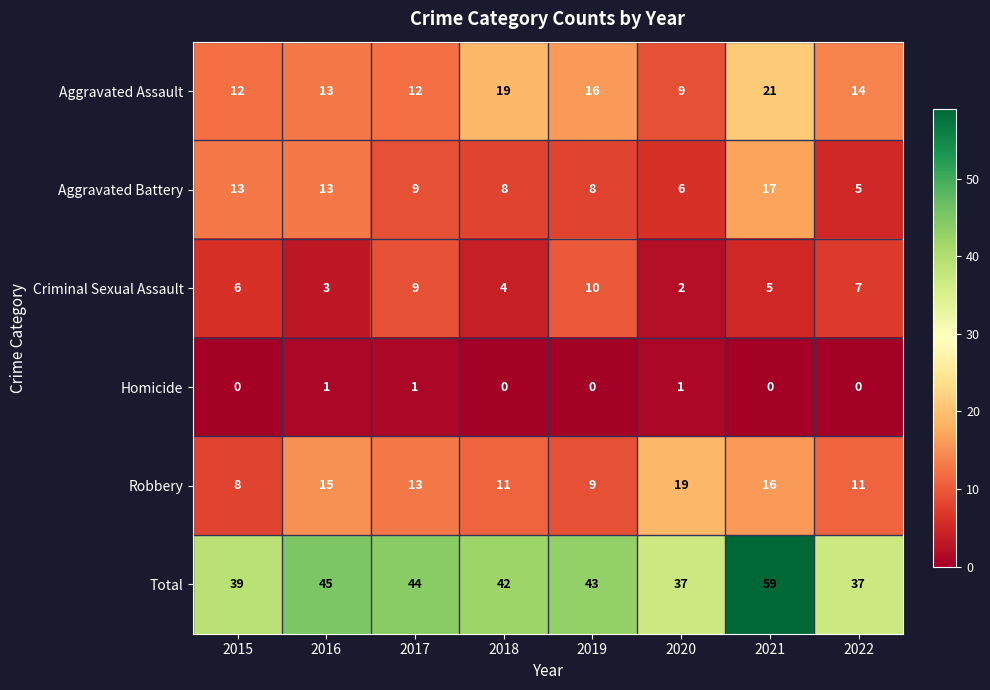

What is the sum of all Aggravated Assault values?

116